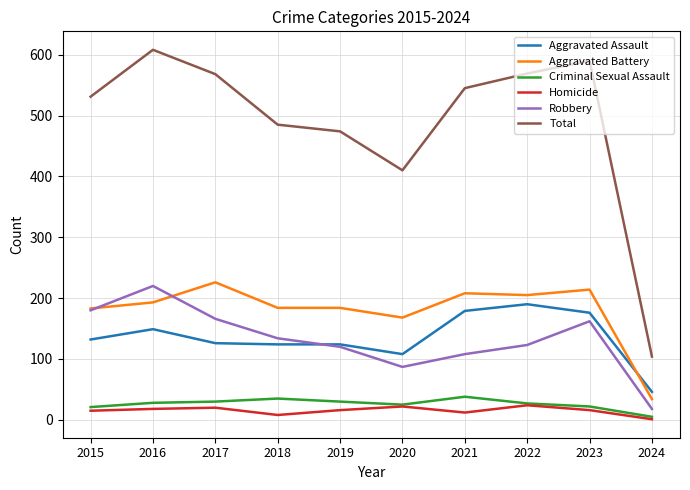

What is the minimum value shown in the chart?

1